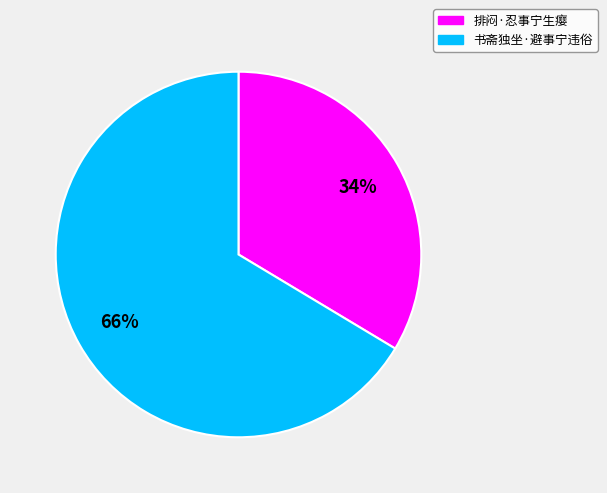

Which category accounts for the majority?

书斋独坐·避事宁违俗